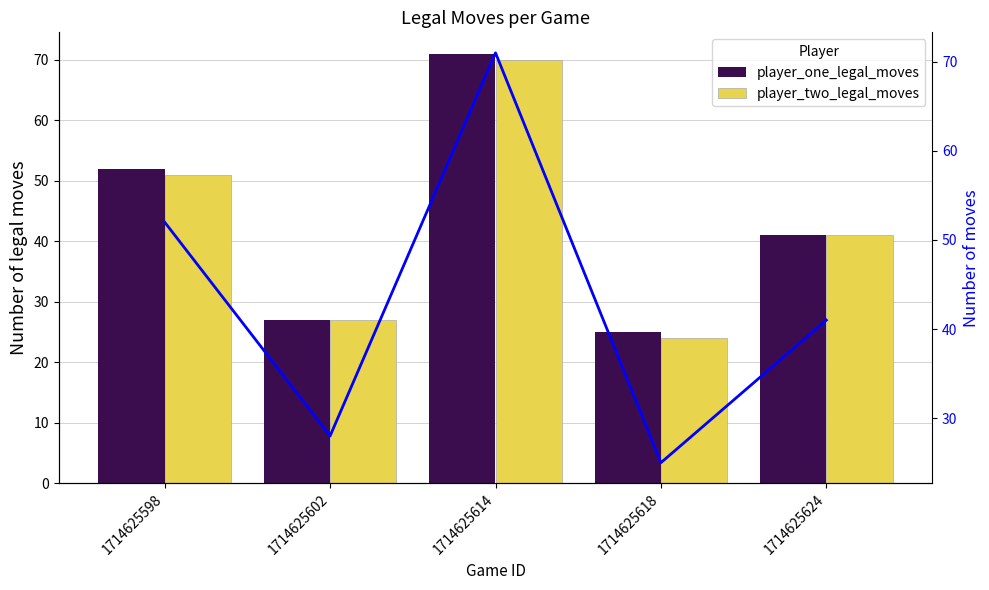

What is the sum of all player_one_legal_moves values?

216